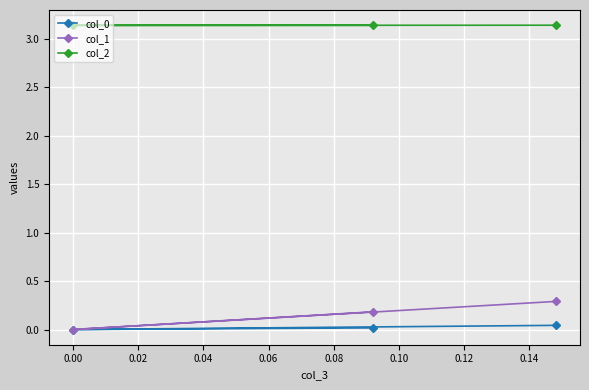

Which series has the widest spread of values?

col_1